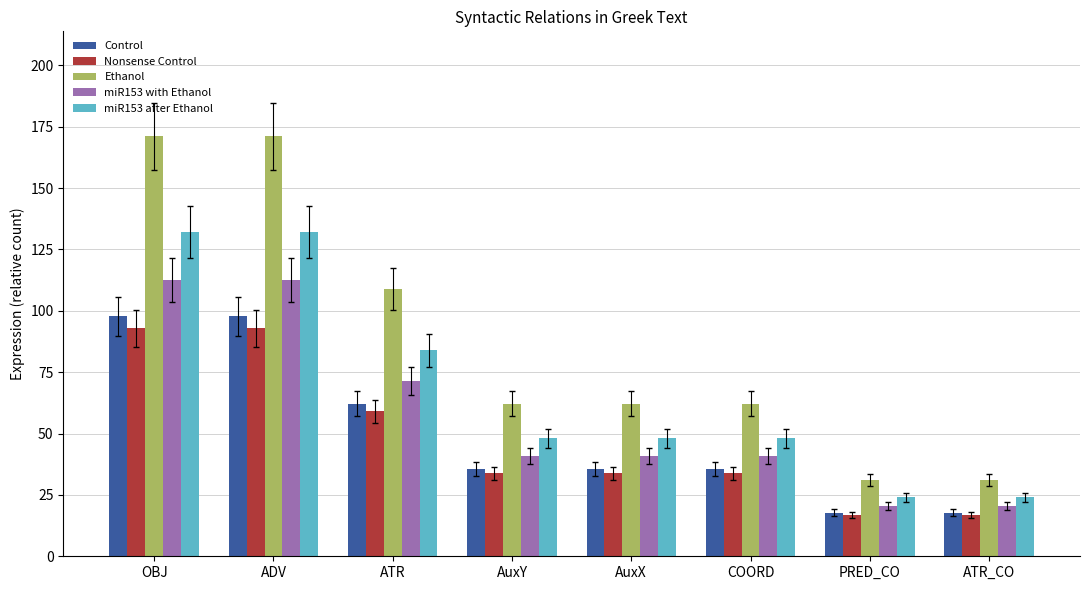

What are all the series names shown in the legend?

Control, Nonsense Control, Ethanol, miR153 with Ethanol, miR153 after Ethanol